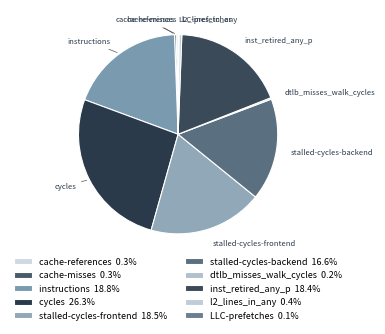

What is the largest slice in the pie chart?

cycles